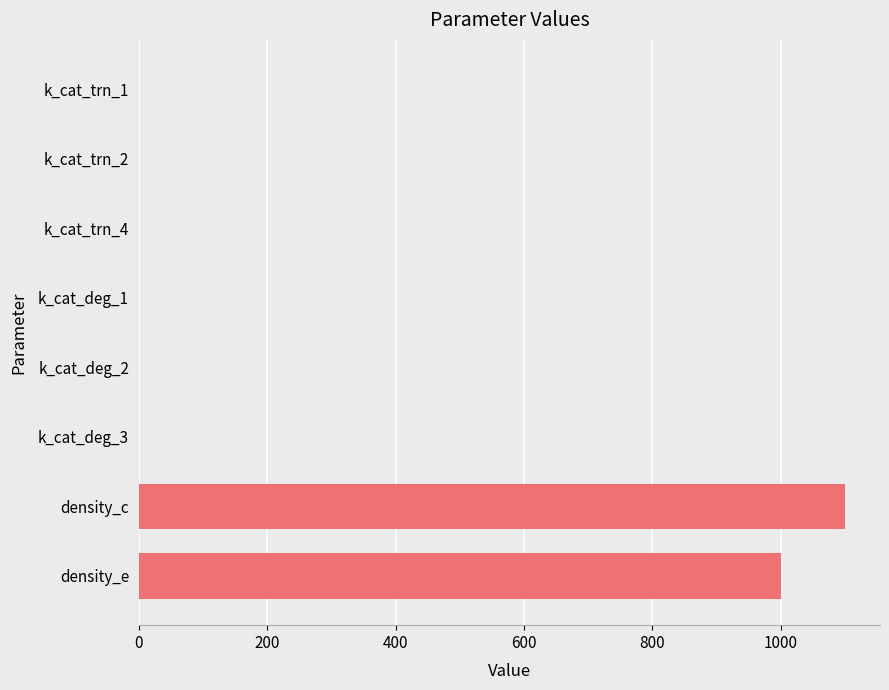

True or false: the data shows 1100.0 at density_c.

True